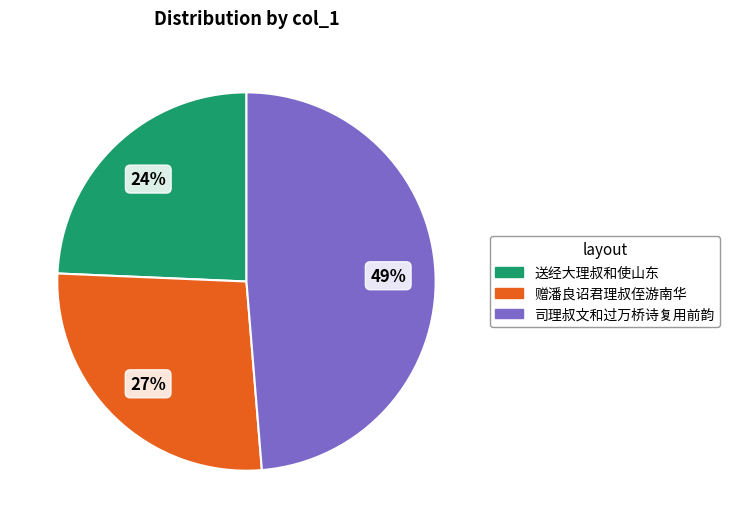

How many segments does this pie chart have?

3